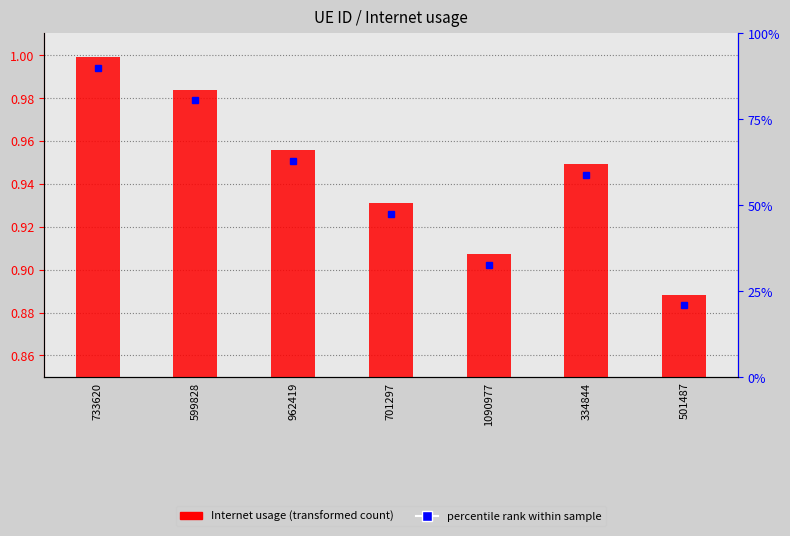

Reading left to right, what are all the values shown in this chart?

1.0	1.0	1.0	0.9	0.9	0.9	0.9